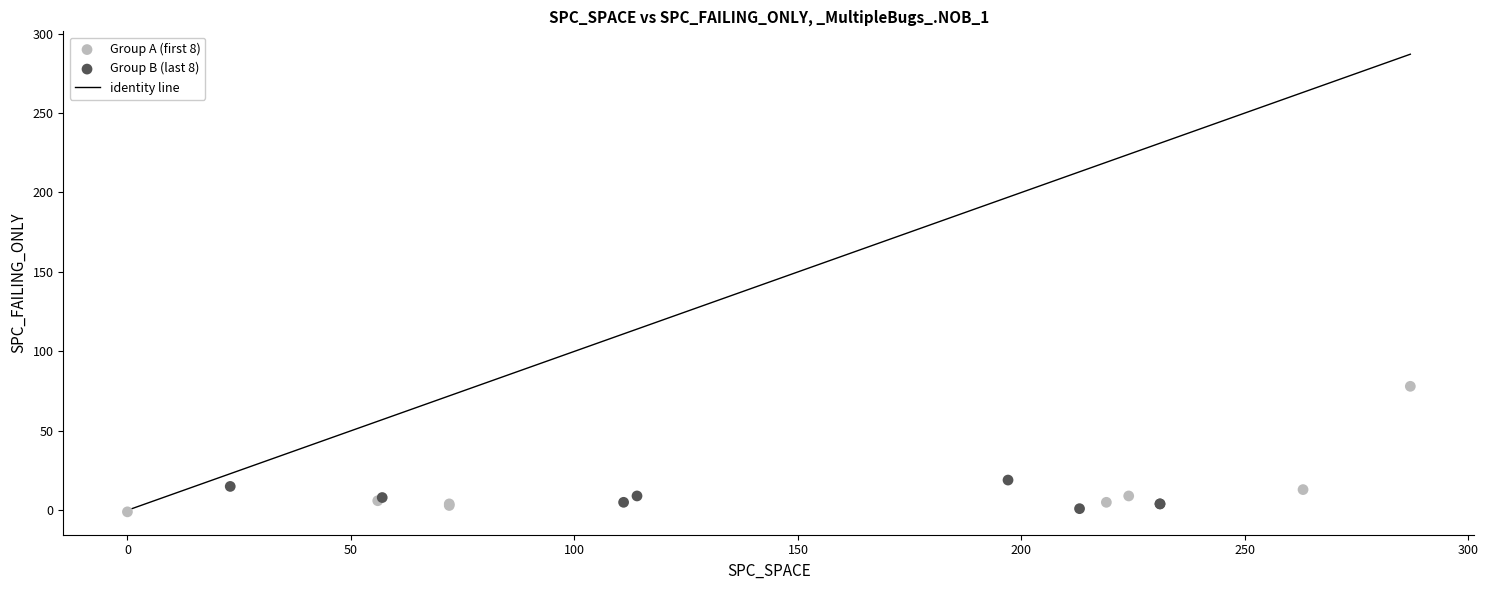

Which series has the widest spread of Y values?

Group A (first 8)